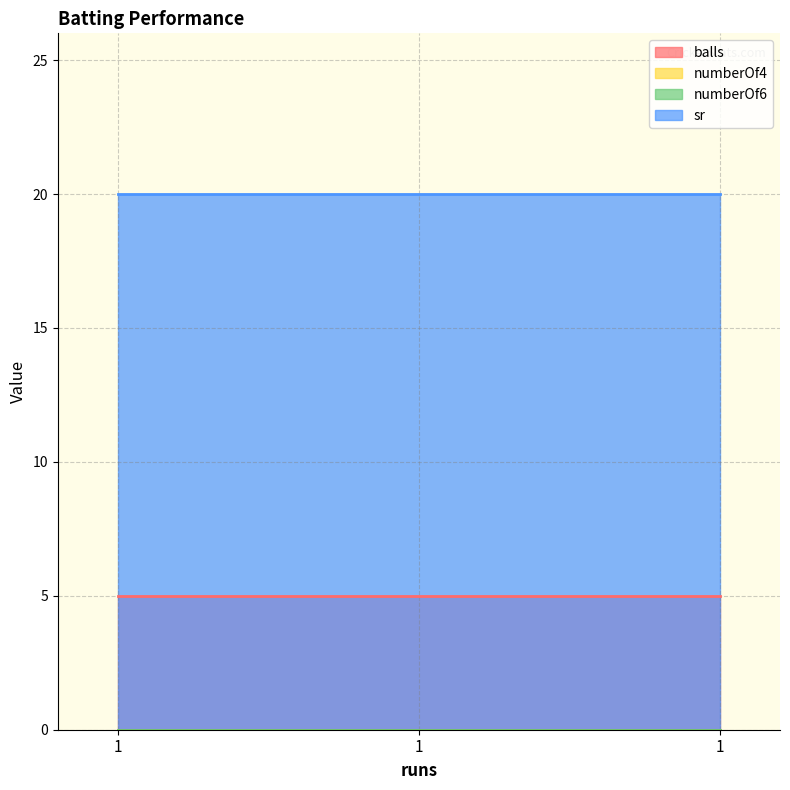

What is the average value of the sr series?

20